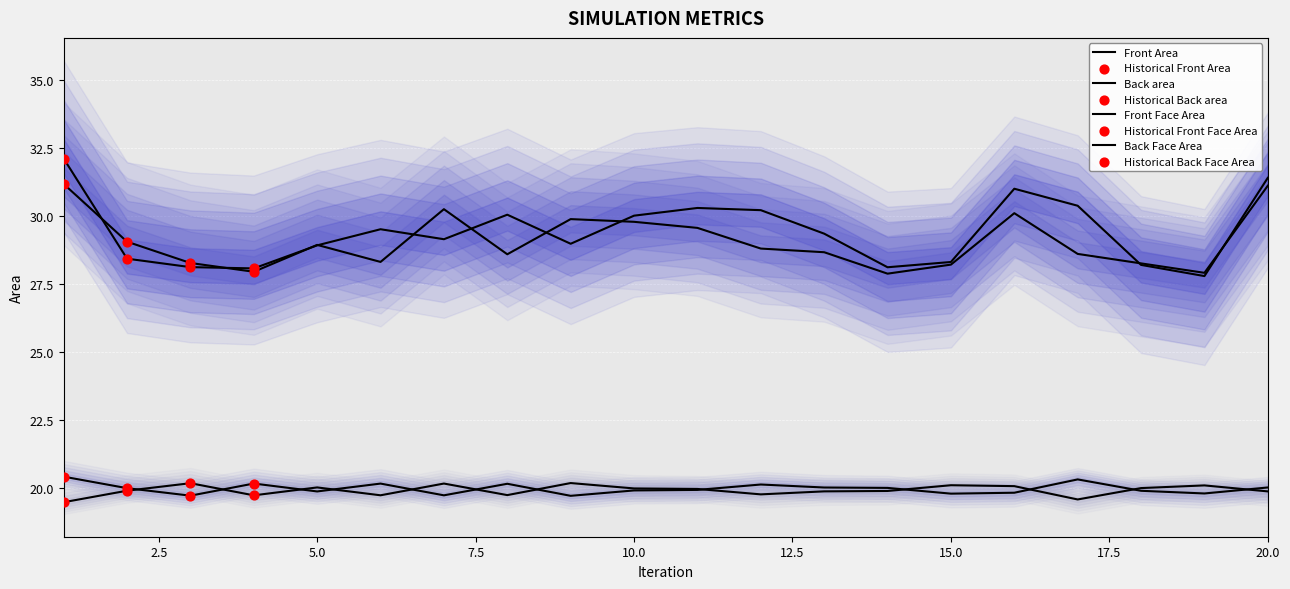

Which series reaches the maximum Y coordinate?

Front Area